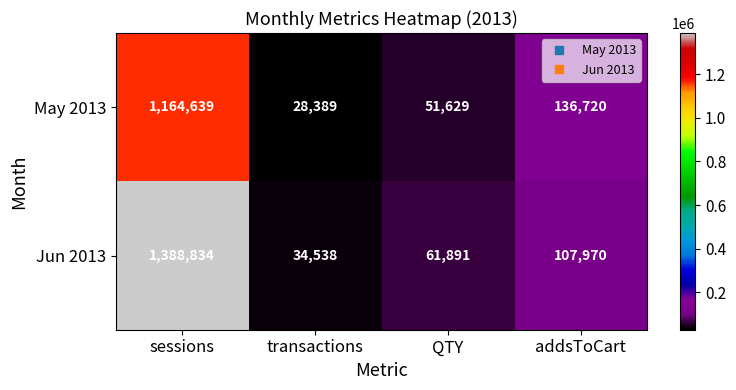

Which series has the largest total across all categories?

Jun 2013